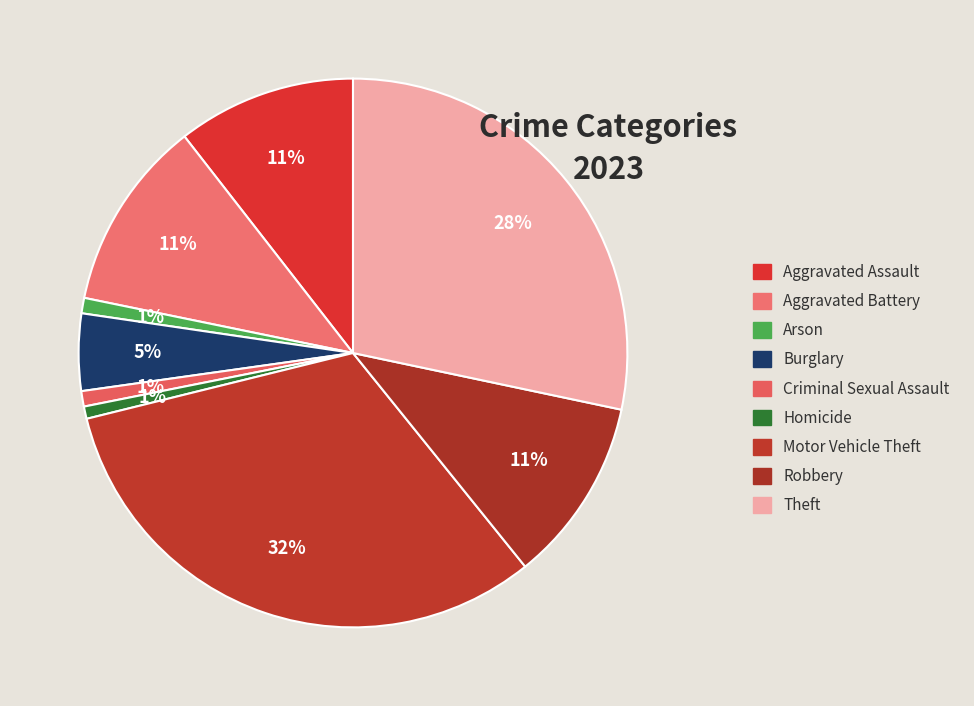

How many slices are in this pie chart?

9